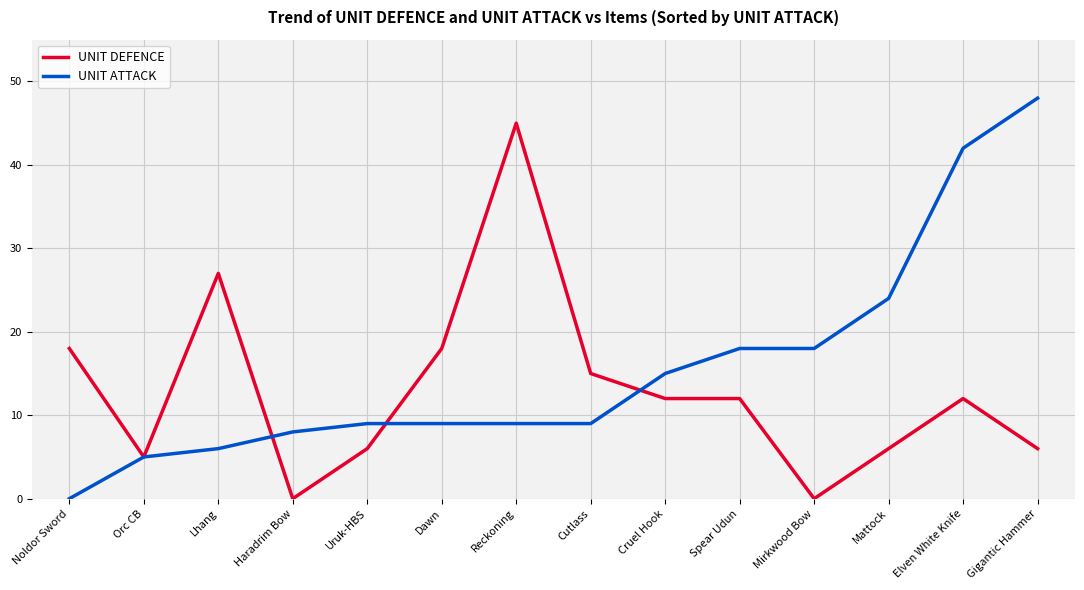

True or false: UNIT DEFENCE has a value of 4 at Dawn.

False